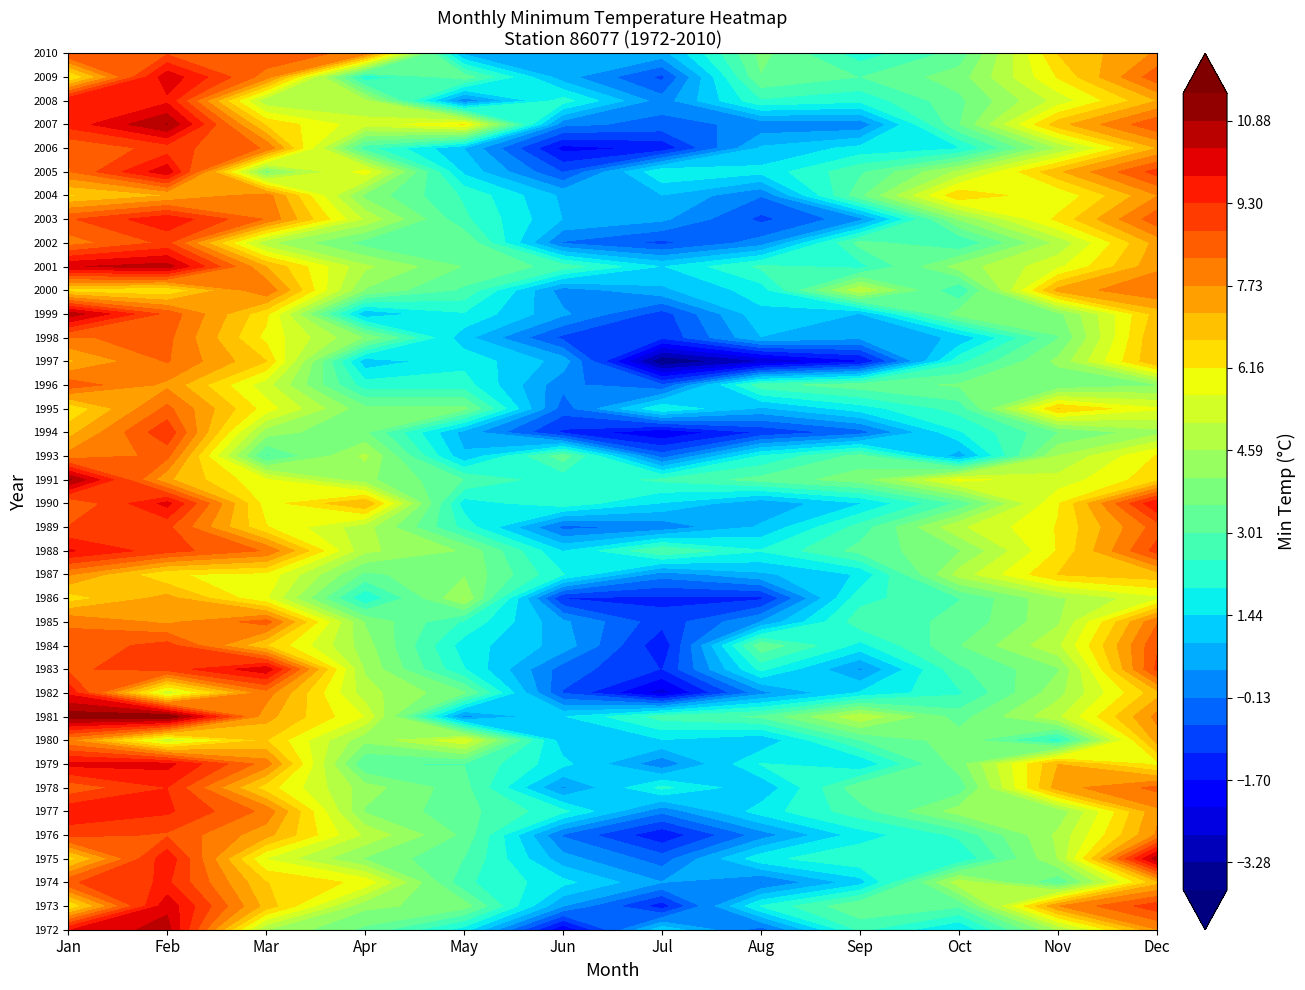

Rank the series at Jun from highest to lowest value.

1993, 2001, 1990, 2008, 1977, 1991, 1987, 1974, 1979, 1981, 1988, 1980, 2003, 2004, 1984, 1997, 1975, 2009, 1985, 1999, 2010, 1973, 1978, 2000, 1996, 2007, 1976, 2002, 1989, 1983, 1995, 1982, 2005, 1998, 1986, 1994, 2006, 1972